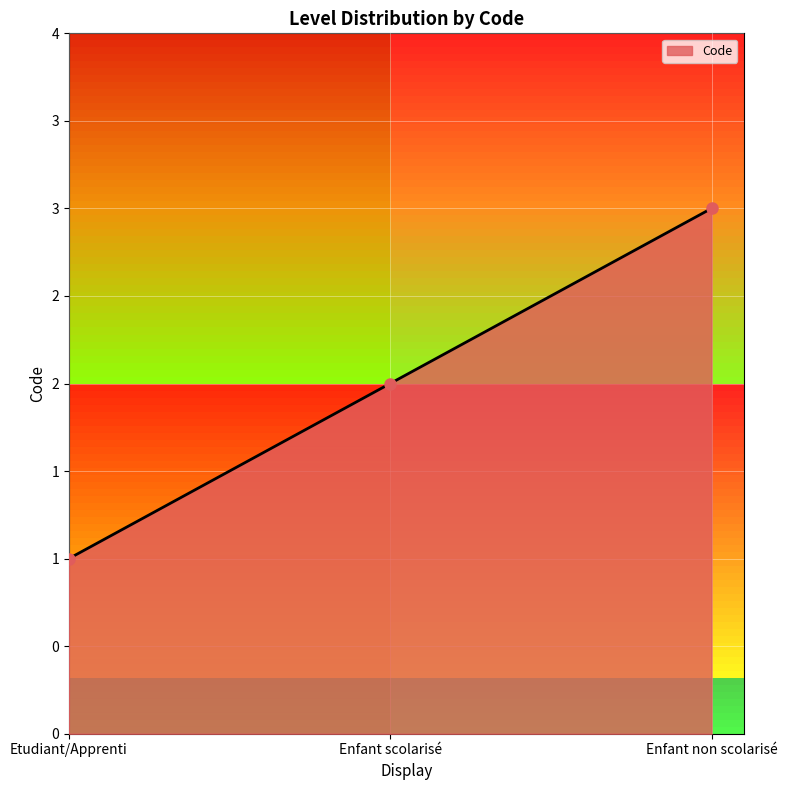

Reading right to left, extract all data points from this chart.

Enfant non scolarisé=3	Enfant scolarisé=2	Etudiant/Apprenti=1